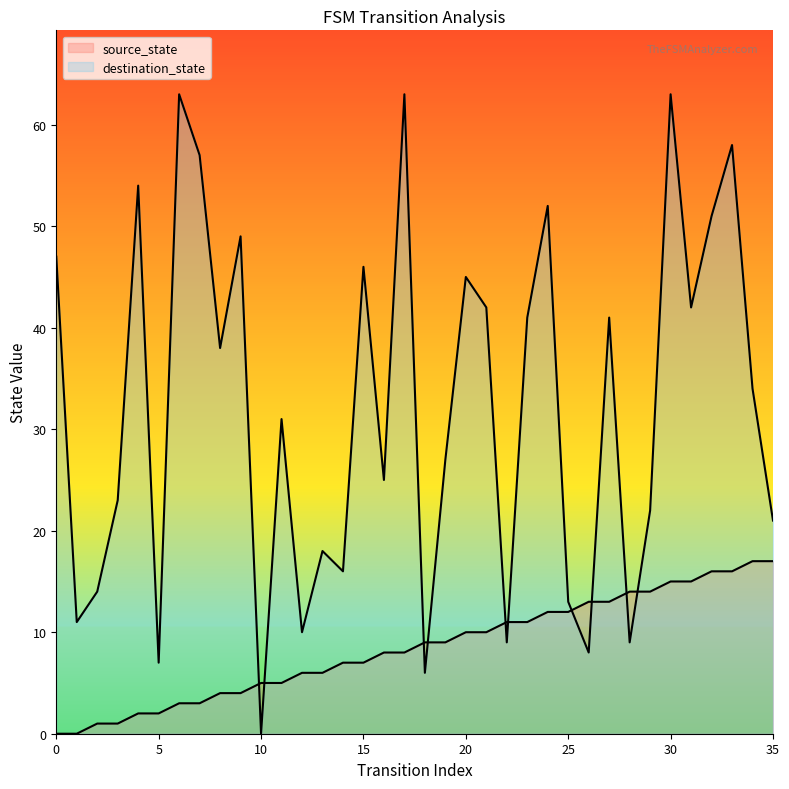

What is the average value of the destination_state series?

32